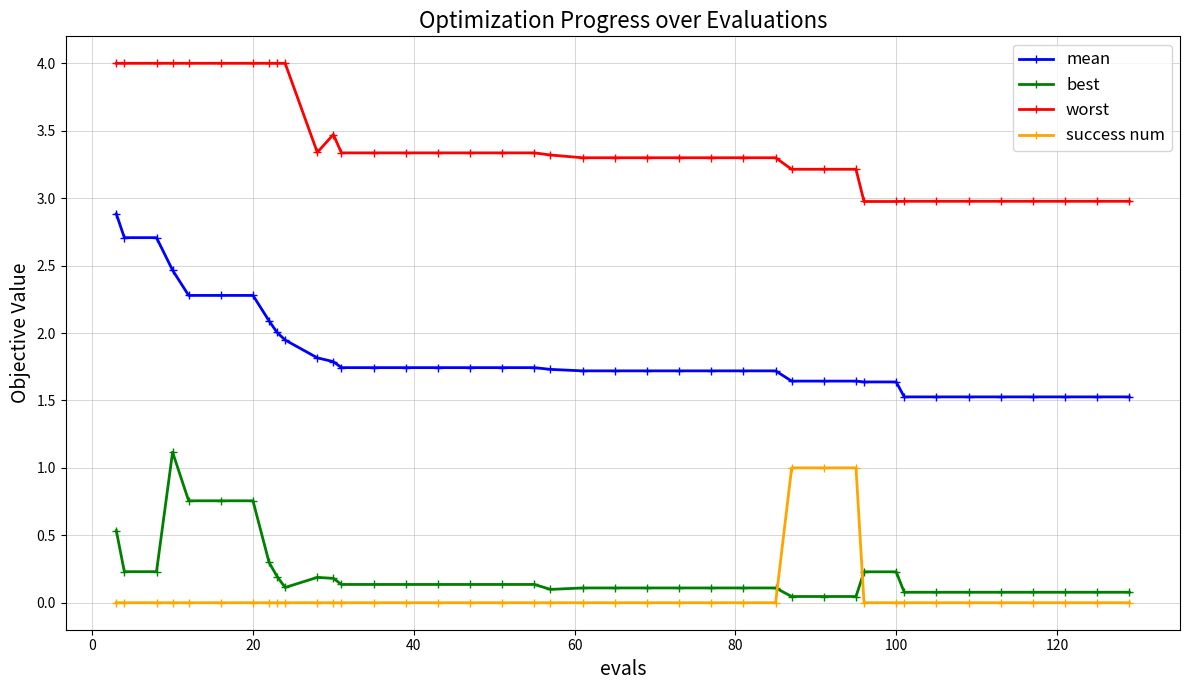

Which series has the largest total across all categories?

worst